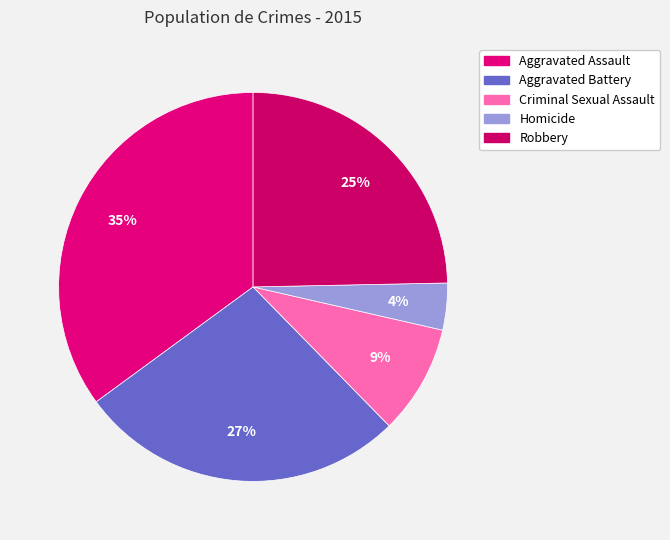

To the nearest percent, what is the average slice percentage?

20%